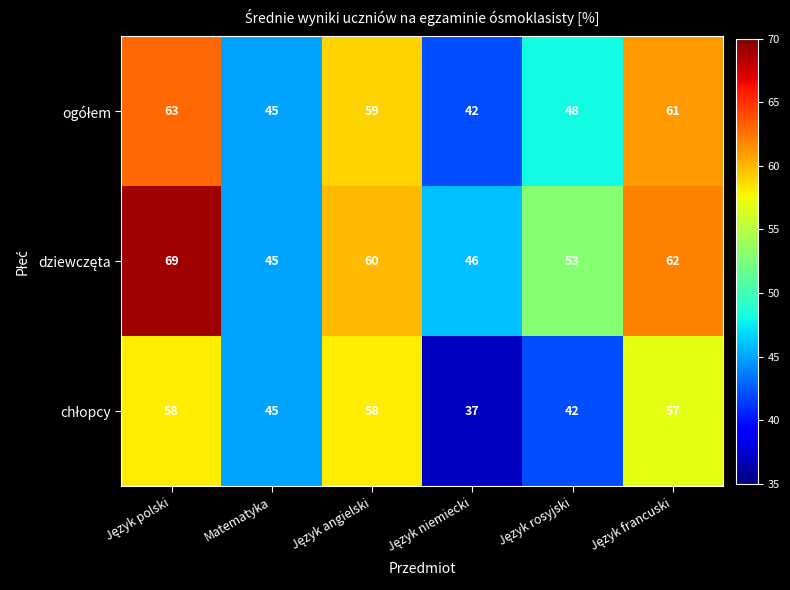

What is the greatest value displayed?

69